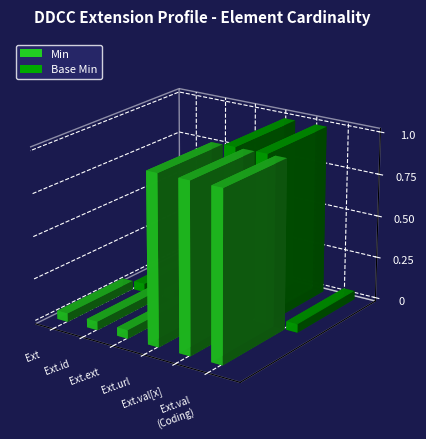

How many Min values are between 0 and 1?

6